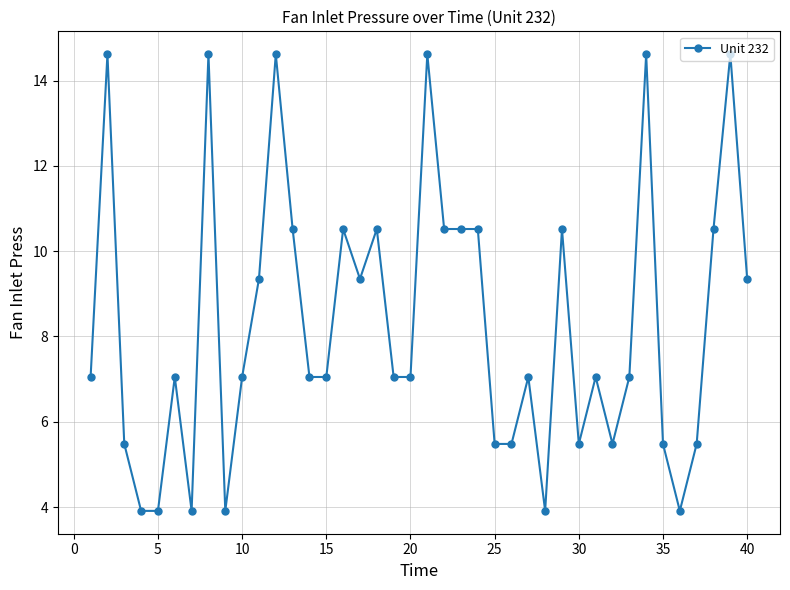

What is the average value?

8.3